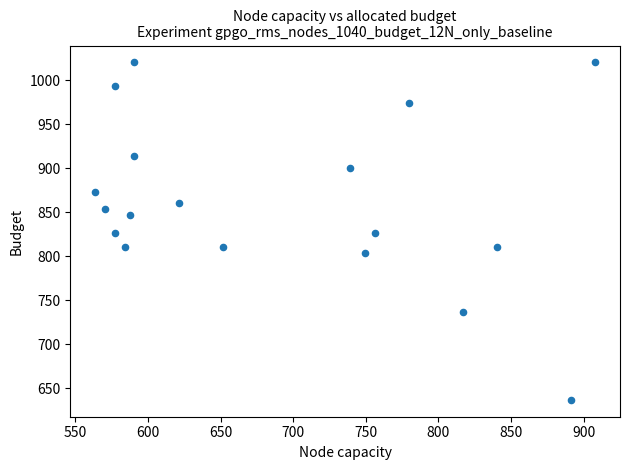

What is the range of Y values (max minus min)?

383.3